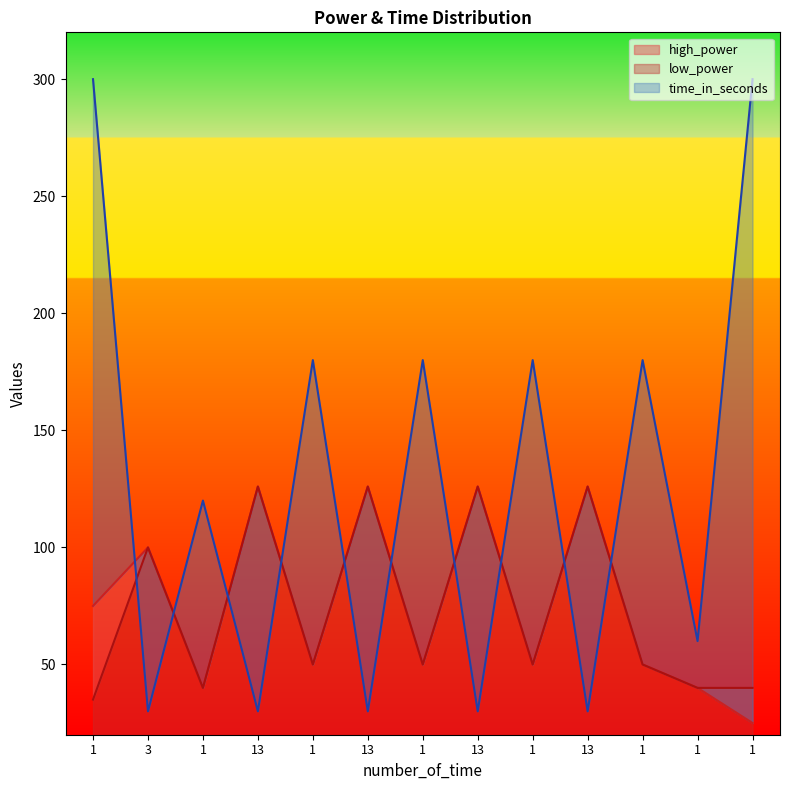

Rank the series by their maximum value, from highest to lowest.

time_in_seconds, high_power, low_power